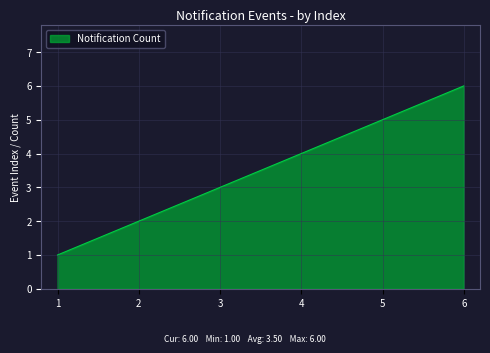

What is the minimum value shown in the chart?

1